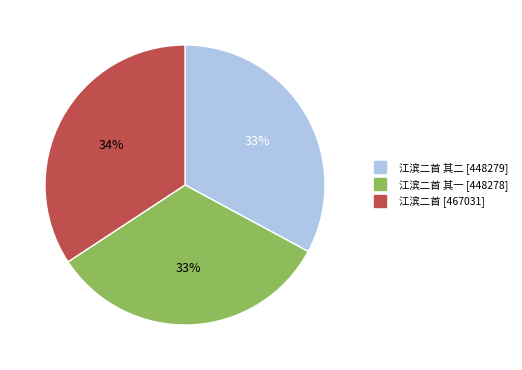

Is there a majority slice in this chart?

No